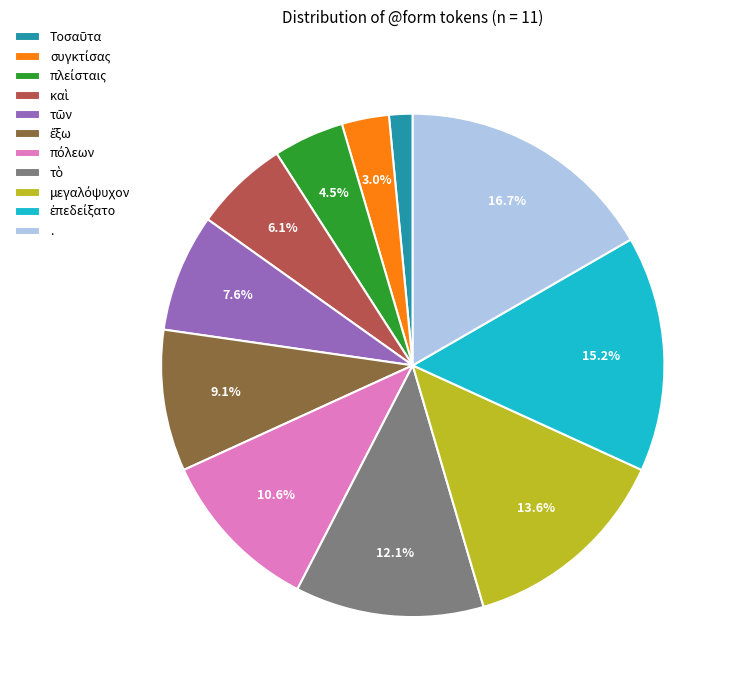

To the nearest percent, what is the difference between the largest and smallest slice percentages?

15%